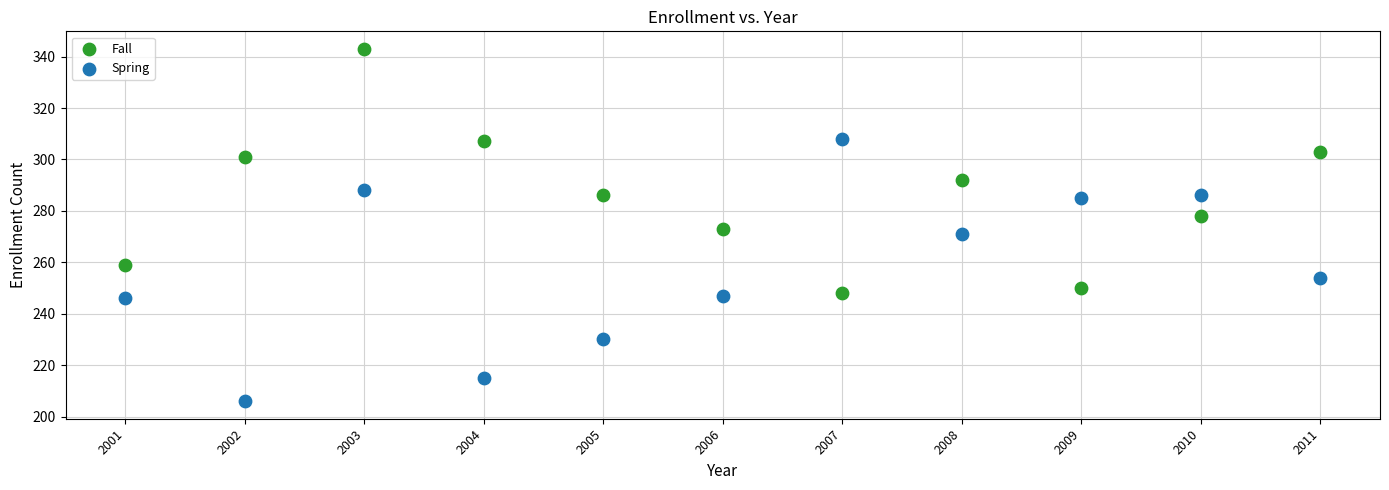

In the Fall series, what Y value is closest to 295?

292